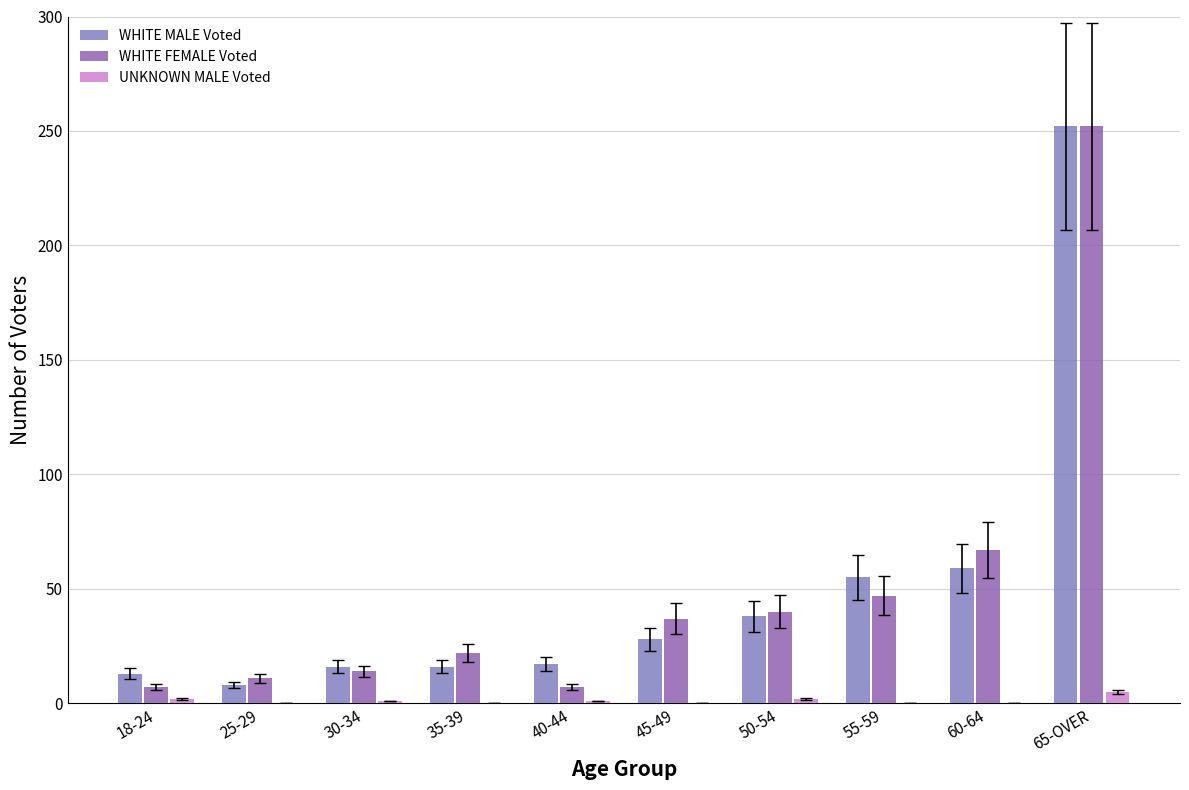

At which label does UNKNOWN MALE Voted reach its peak?

65-OVER